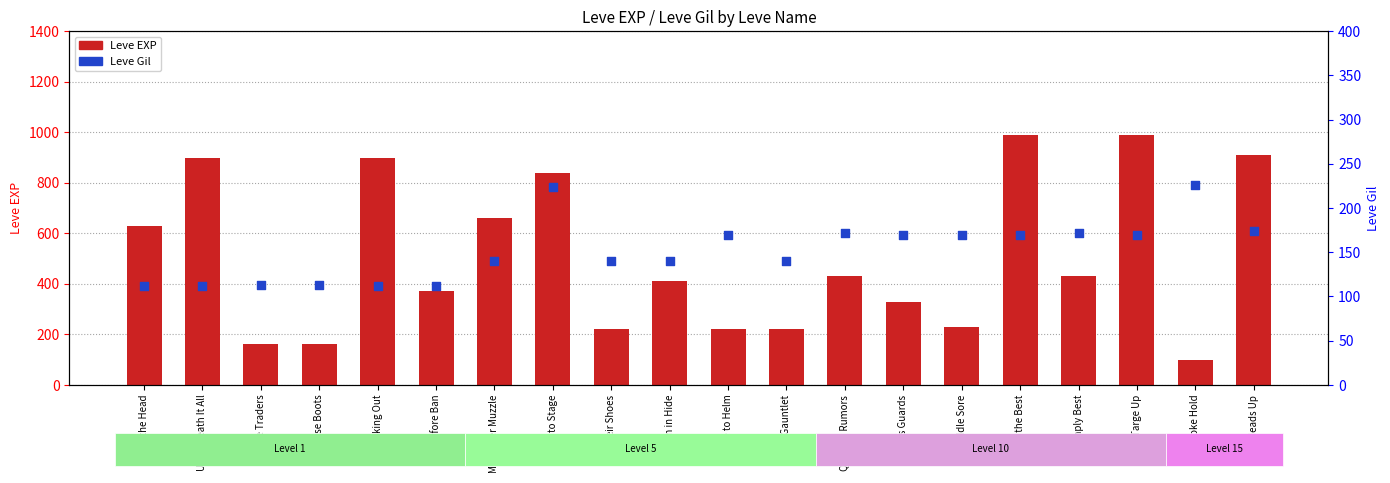

At how many categories does at least one series exceed 700?

6